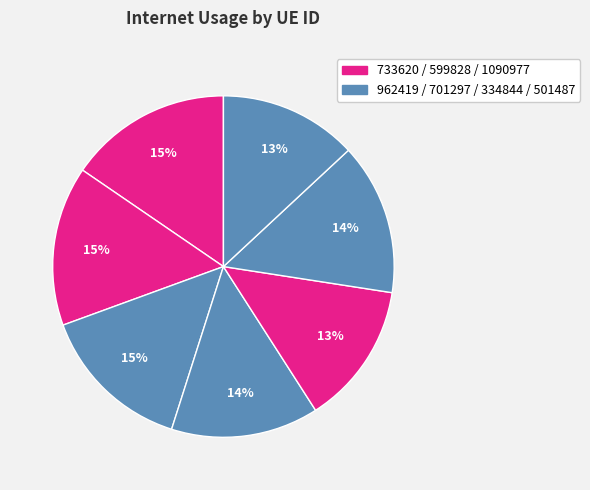

How many segments does this pie chart have?

7